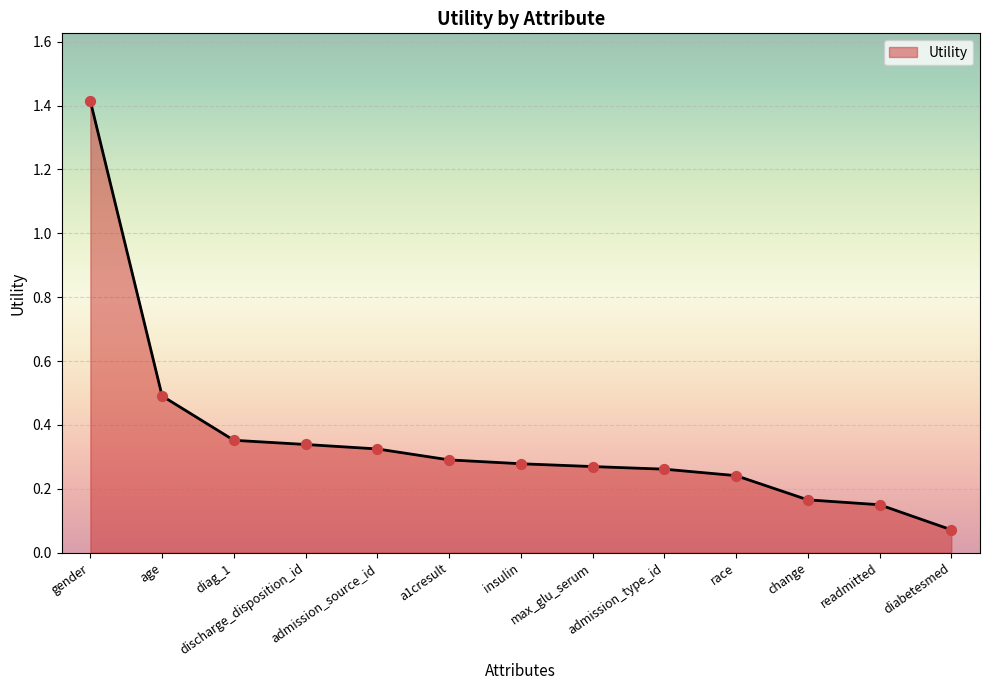

Between admission_source_id and insulin, which is larger?

admission_source_id